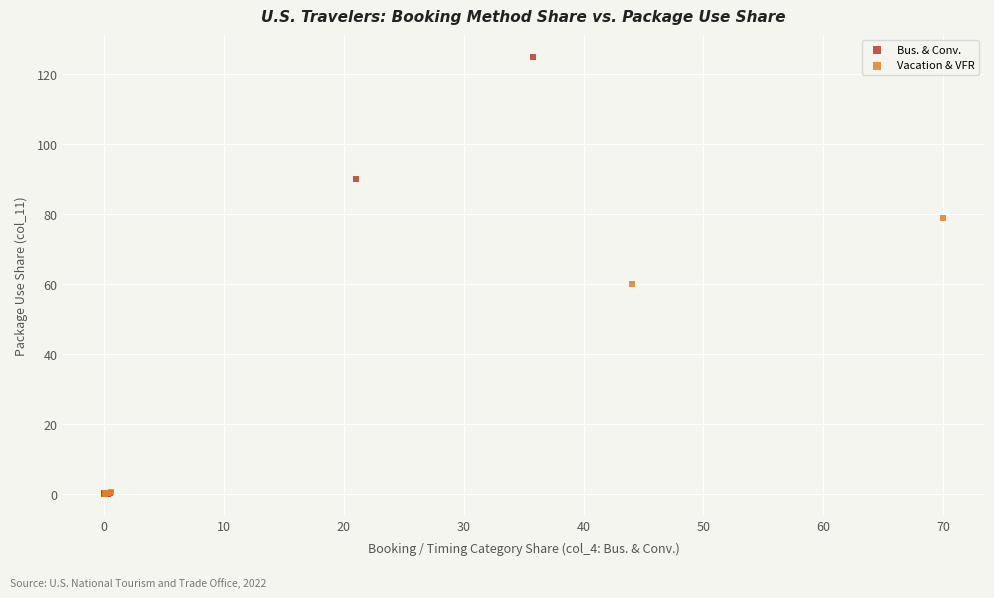

Which series contains the highest Y value?

Bus. & Conv.